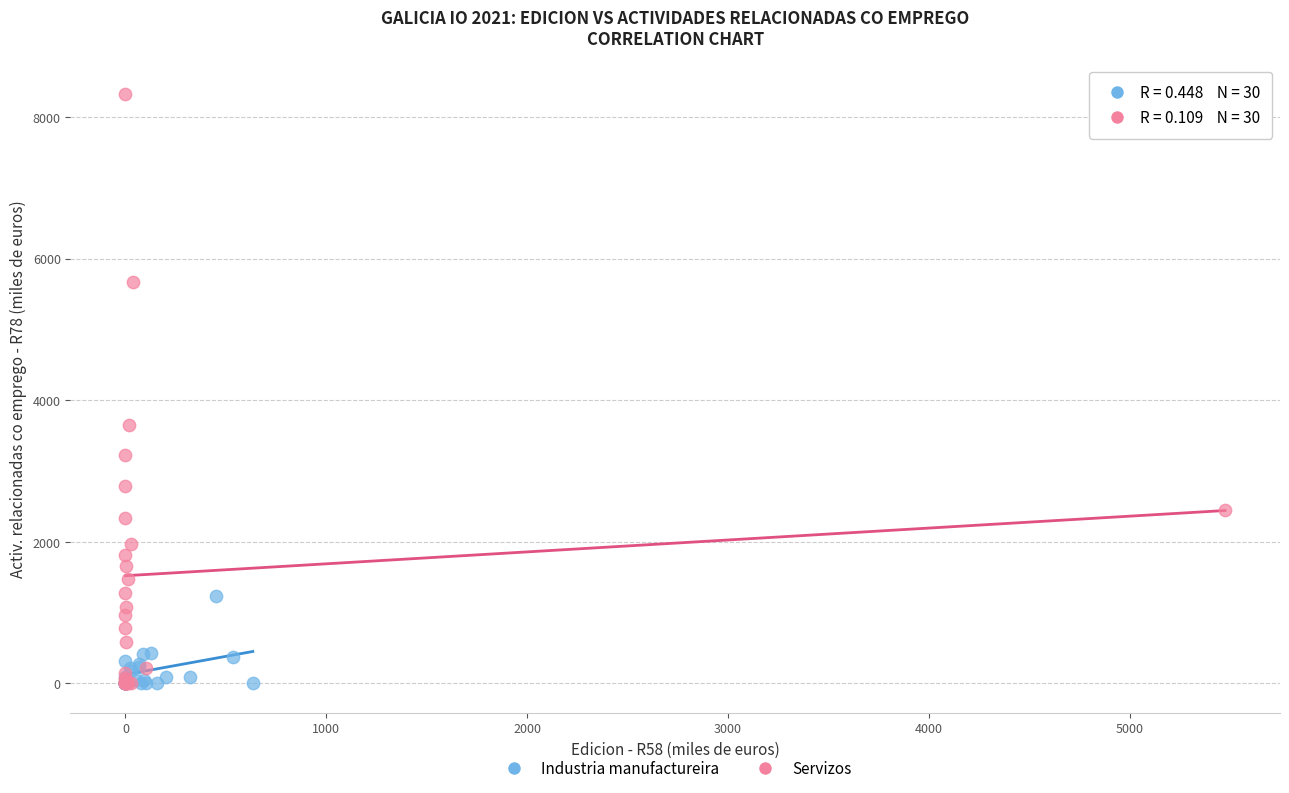

Which series has the widest spread of Y values?

Servizos